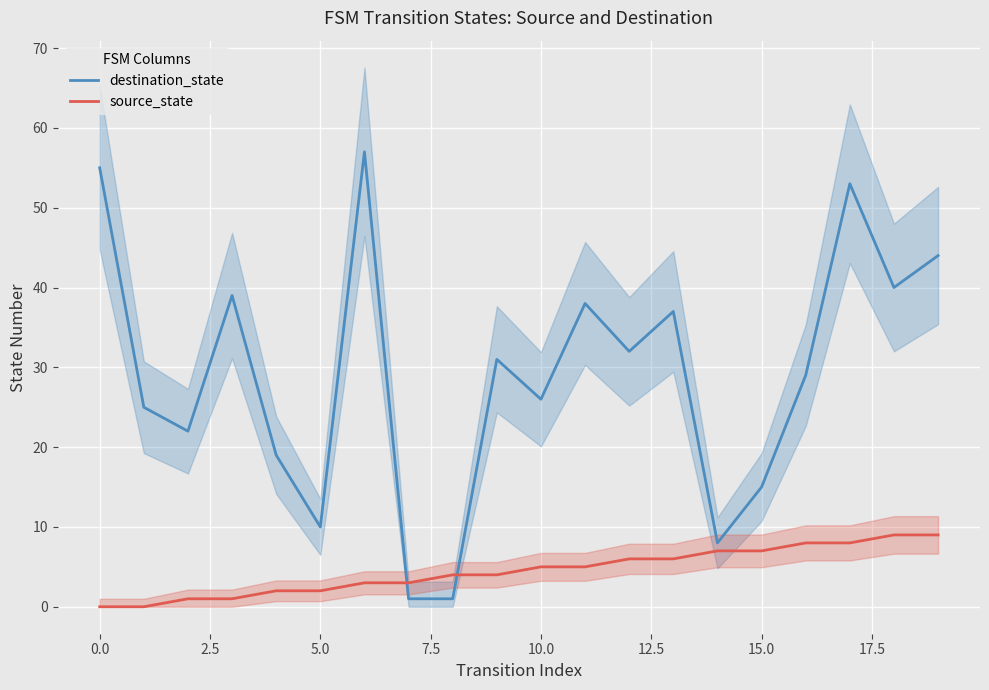

The value of destination_state at 15.0 is 9. True or false?

False